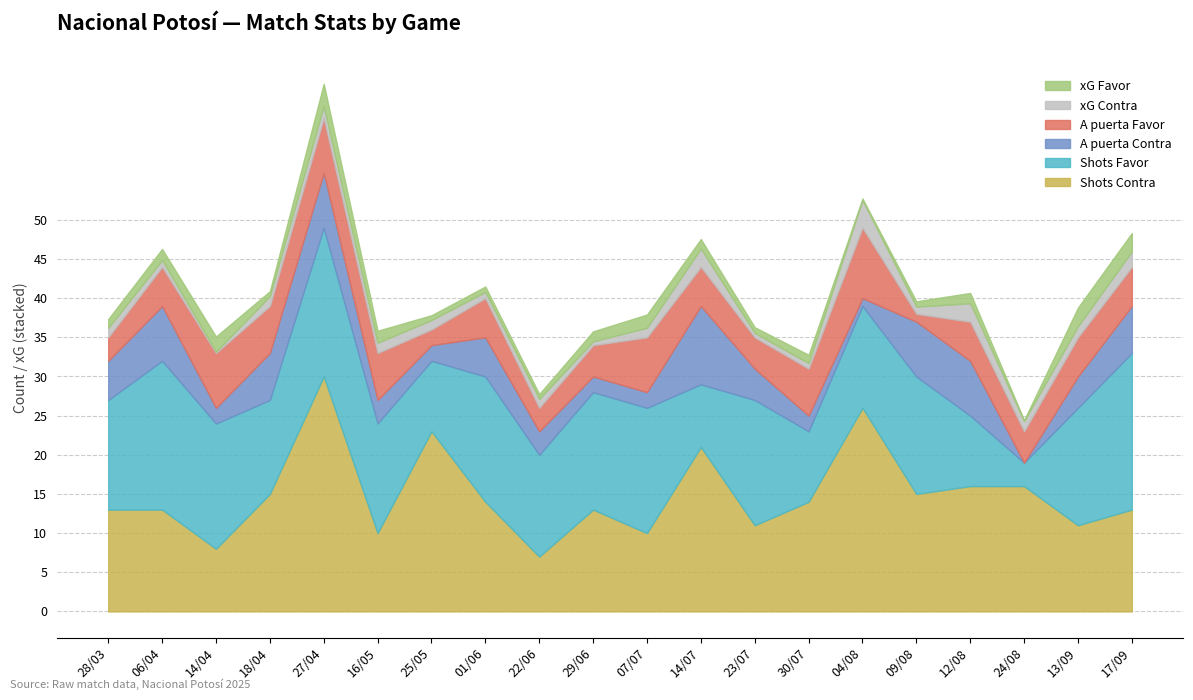

What are all the series names shown in the legend?

A puerta Favor, A puerta Contra, xG Favor, xG Contra, Shots Favor, Shots Contra